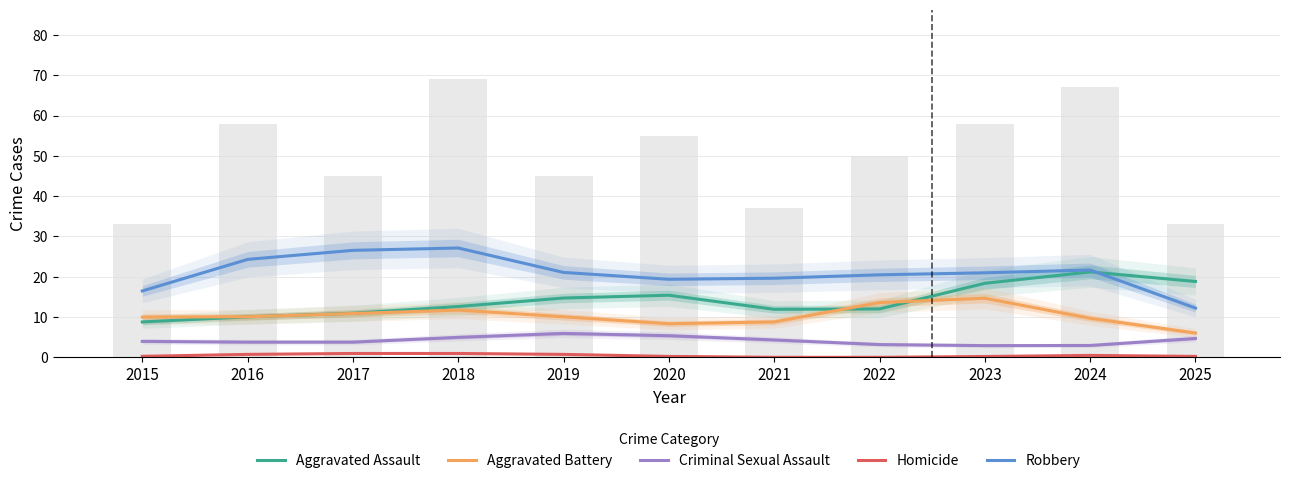

What is the average value of the Homicide series?

0.5